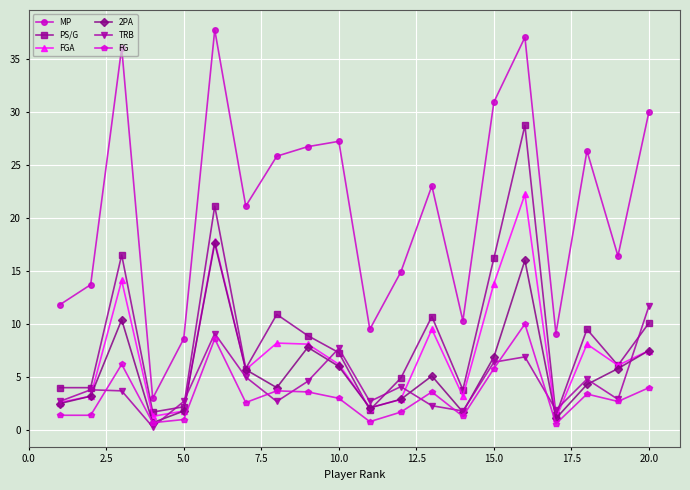

Which series has the widest spread of values?

MP